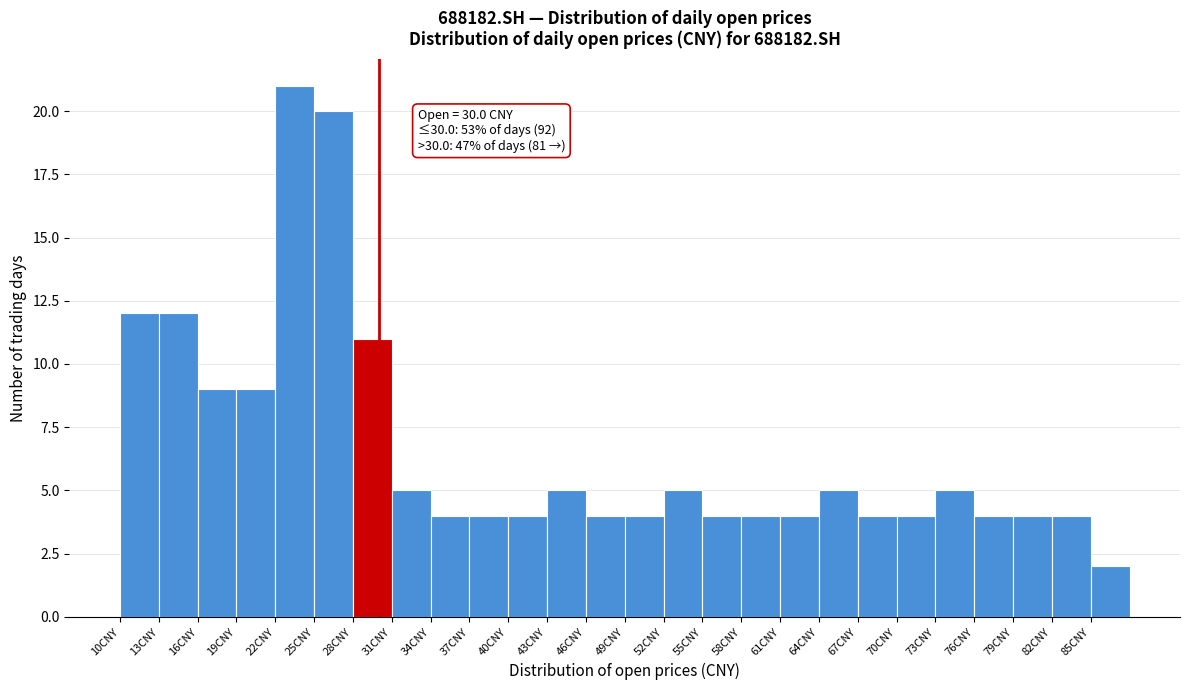

Over which range of the x-axis is the bar tallest?

22 to 25